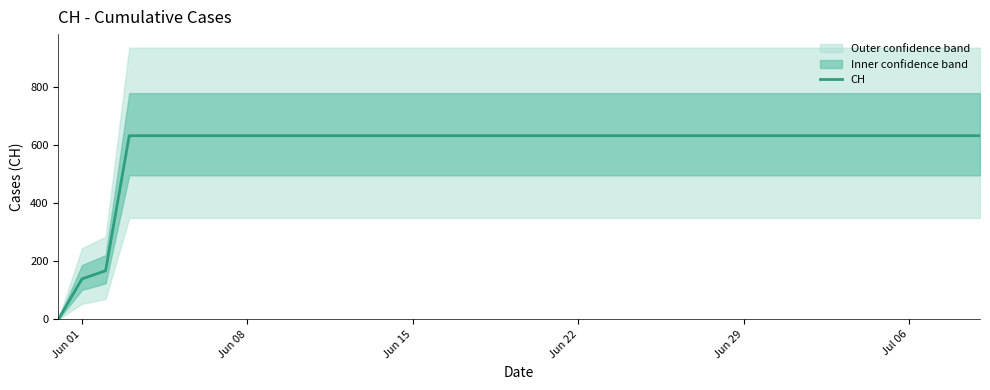

The CH series shows 314 at Jun 29. True or false?

False